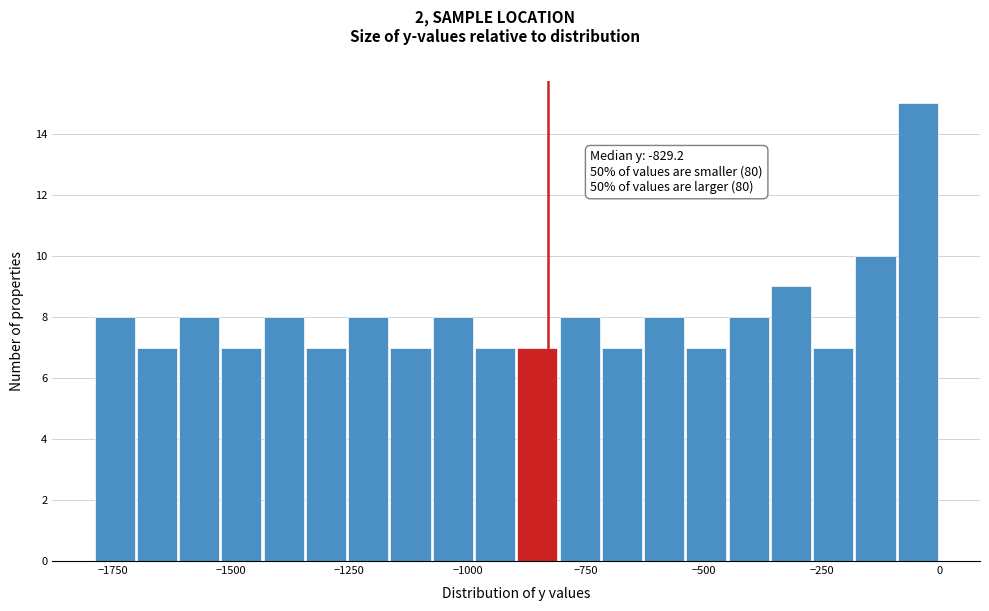

Read against the x-axis, roughly where is the centre of the tallest bar?

-50